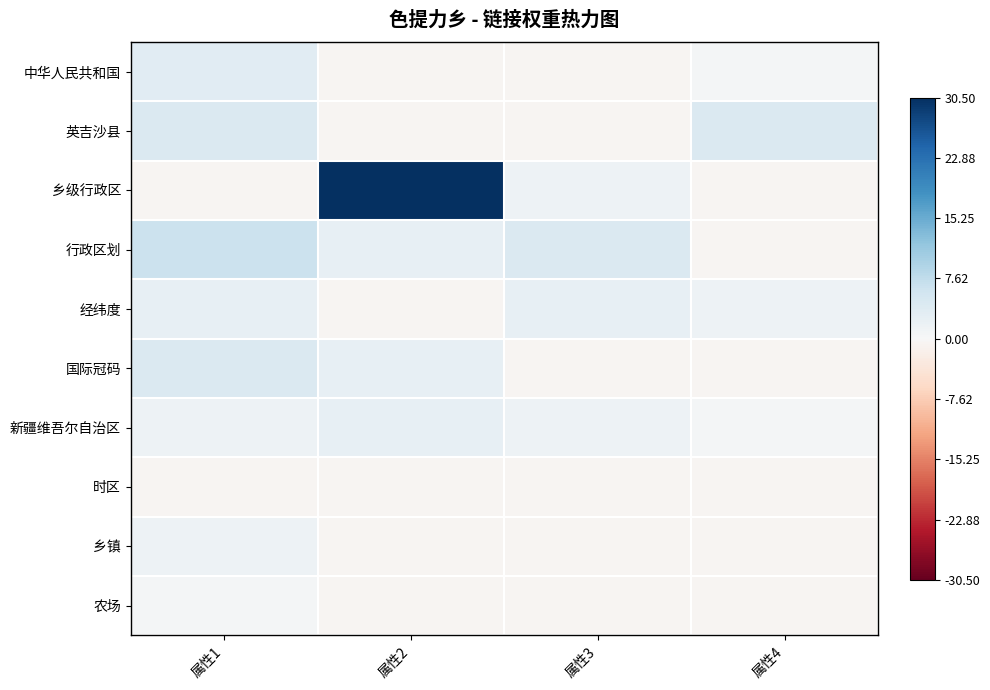

What is the difference between the highest and lowest values at 属性1?

7.0